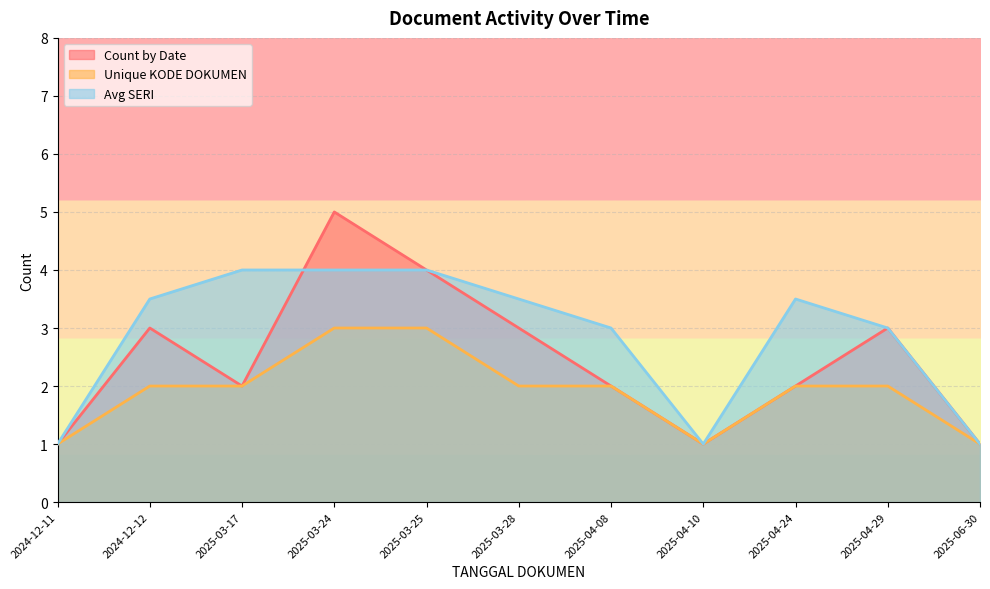

At which label is Unique KODE DOKUMEN closest to 2?

2024-12-12